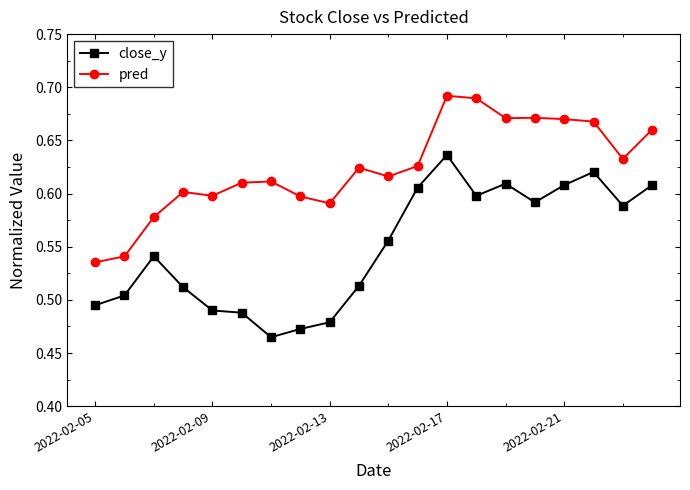

Which series has the widest spread of values?

close_y